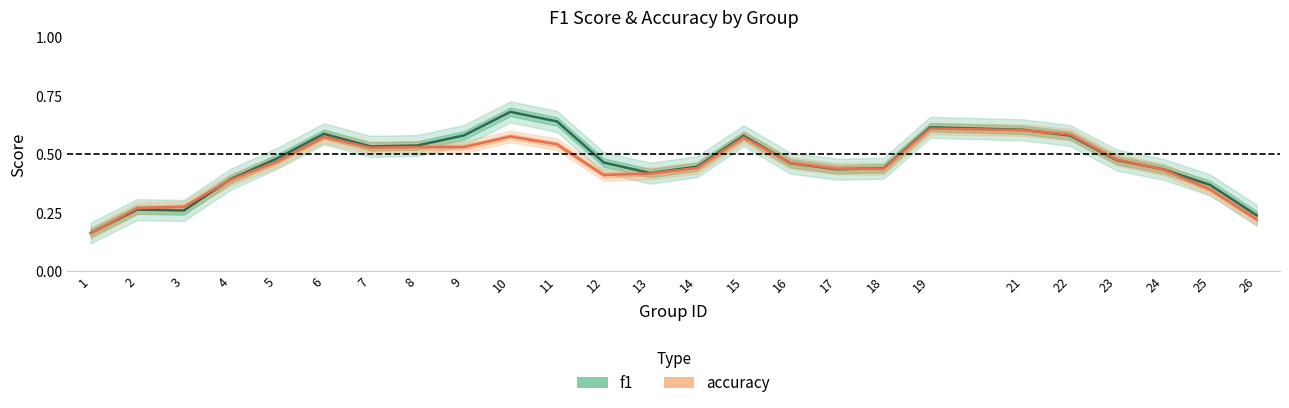

Reading right to left, what are all the values shown in this chart?

f1: 26=0.2	25=0.4	24=0.4	23=0.5	22=0.6	21=0.6	19=0.6	18=0.4	17=0.4	16=0.5	15=0.6	14=0.4	13=0.4	12=0.5	11=0.6	10=0.7	9=0.6	8=0.5	7=0.5	6=0.6	5=0.5	4=0.4	3=0.3	2=0.3	1=0.2
accuracy: 26=0.2	25=0.3	24=0.4	23=0.5	22=0.6	21=0.6	19=0.6	18=0.4	17=0.4	16=0.5	15=0.6	14=0.4	13=0.4	12=0.4	11=0.5	10=0.6	9=0.5	8=0.5	7=0.5	6=0.6	5=0.5	4=0.4	3=0.3	2=0.3	1=0.2